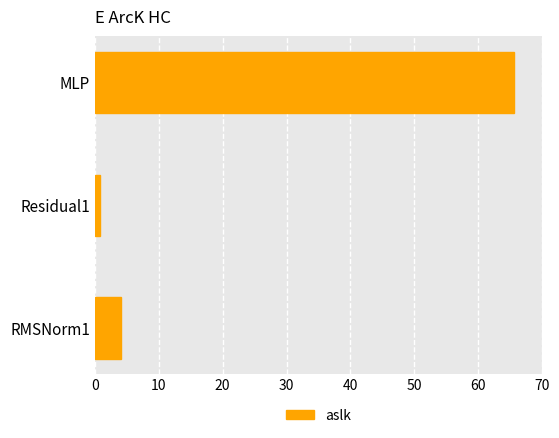

The chart shows a value of 65.5 at MLP. True or false?

True